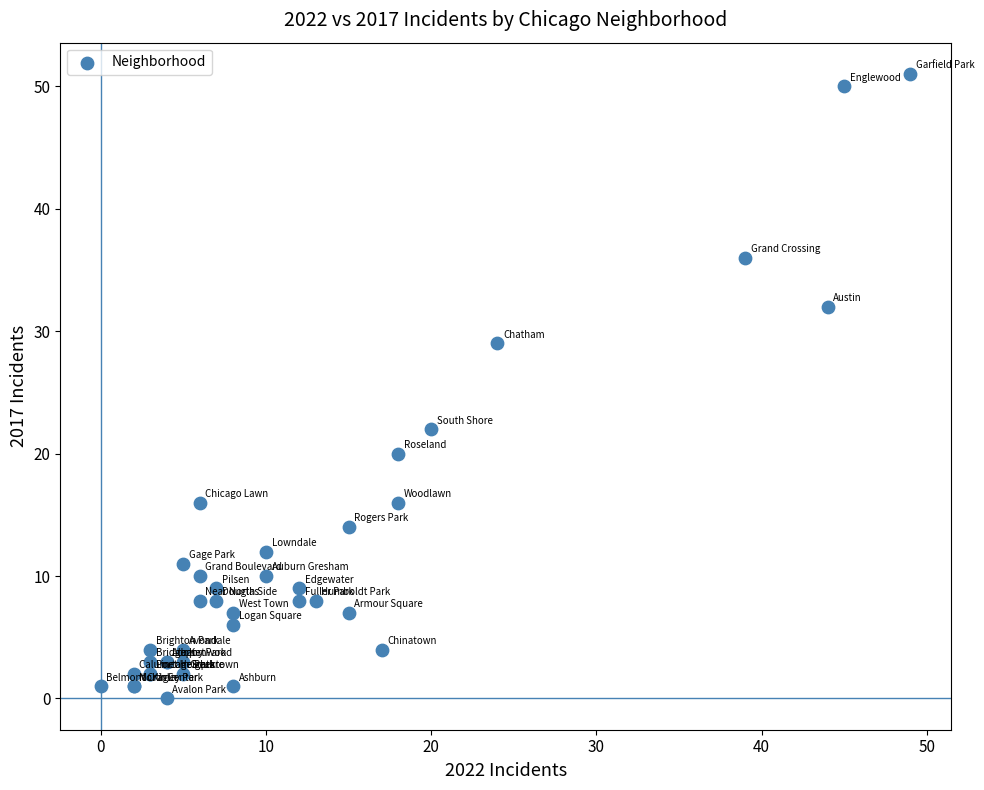

What Y value in the scatter plot is closest to 25?

22